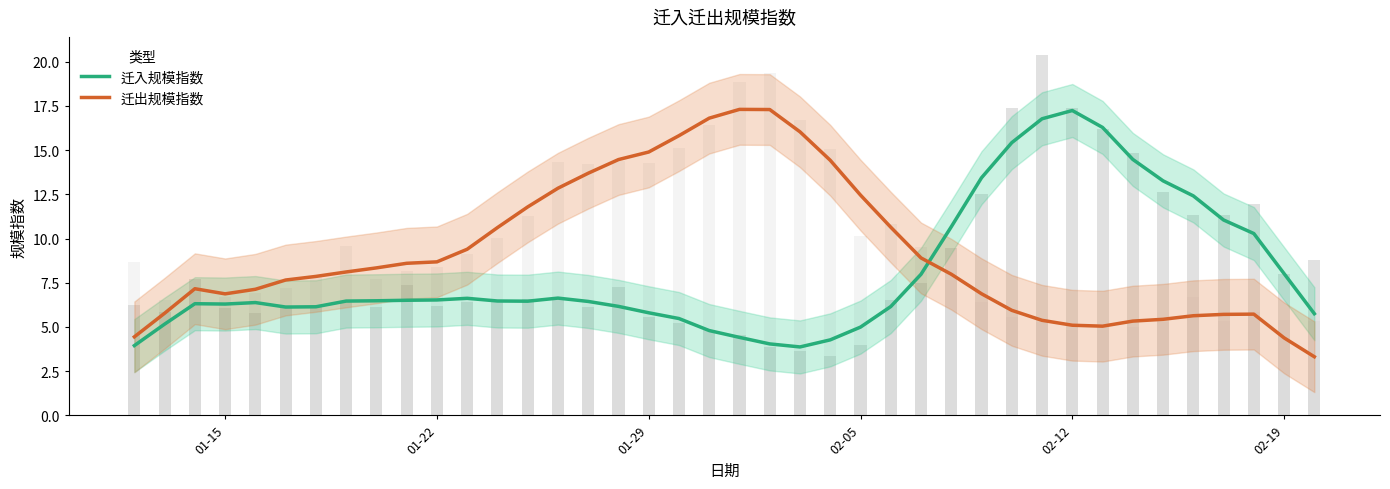

What is the sum of all 迁入规模指数 values?

321.9